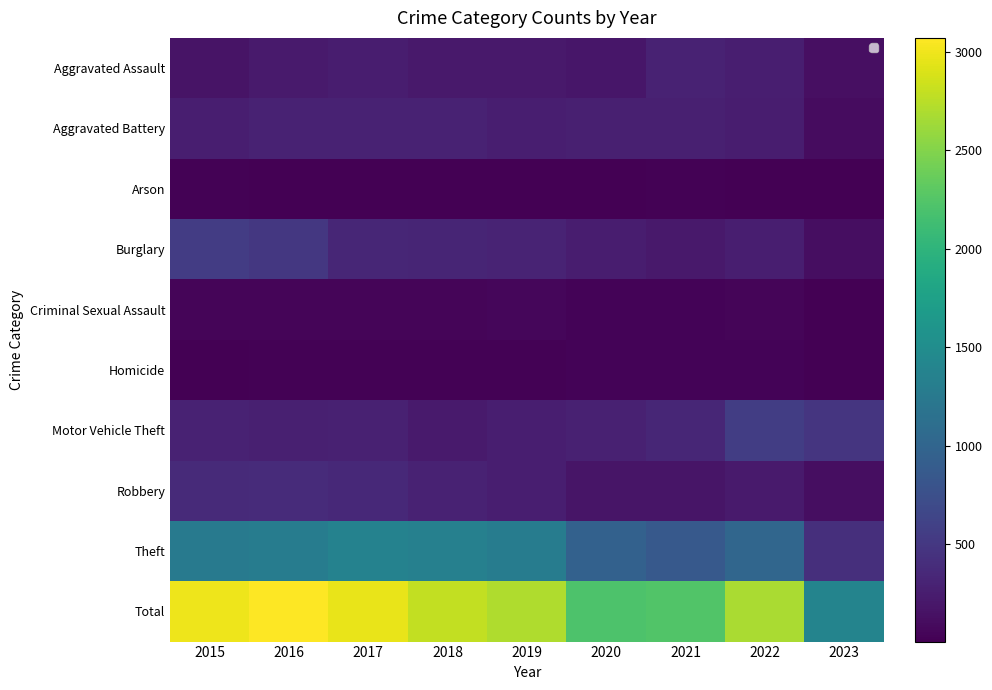

What is the average value of the Burglary series?

319